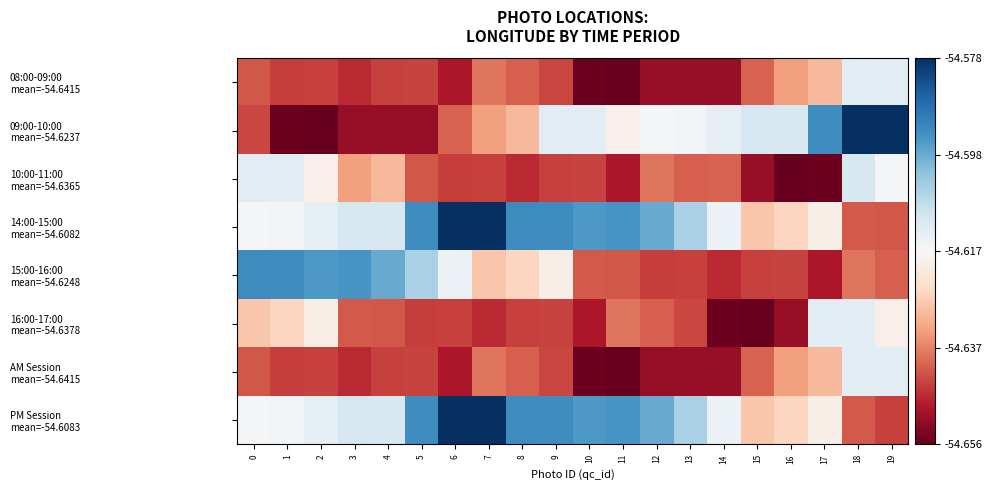

At which category is the sum across all series the highest?

18